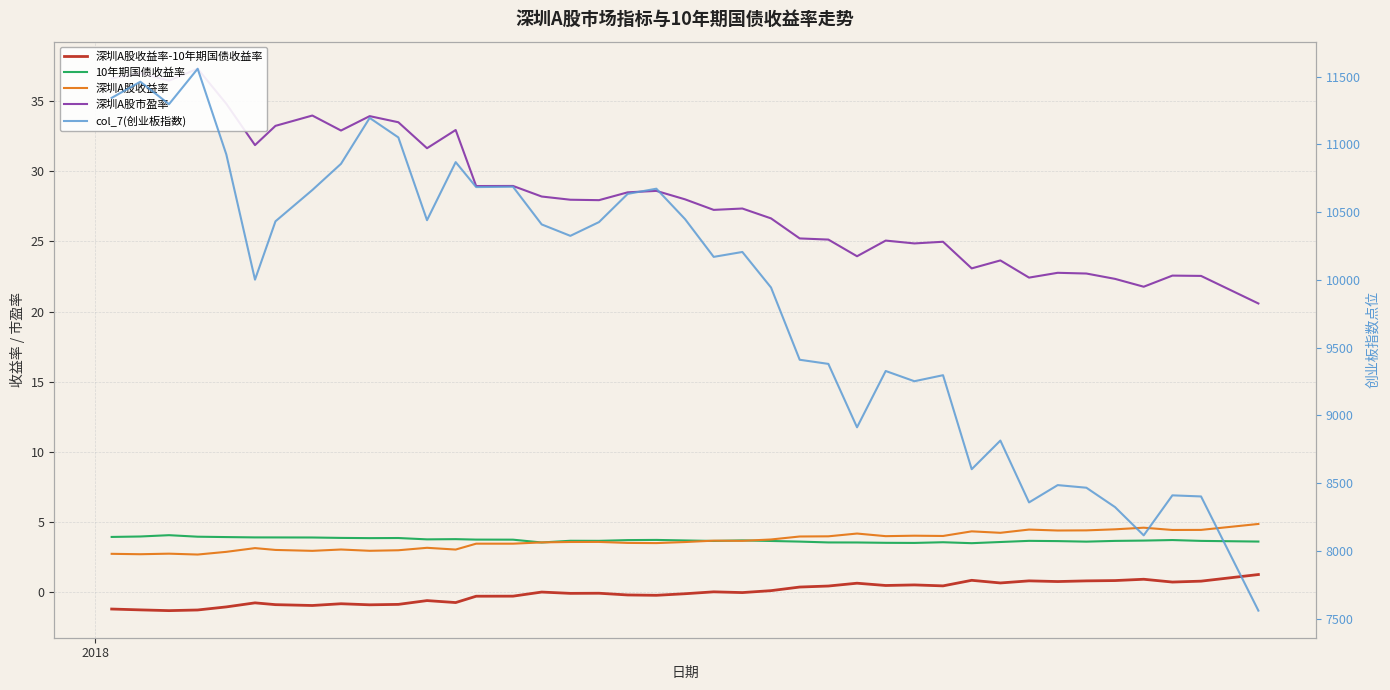

Which series has the largest range (max minus min)?

col_7(创业板指数)